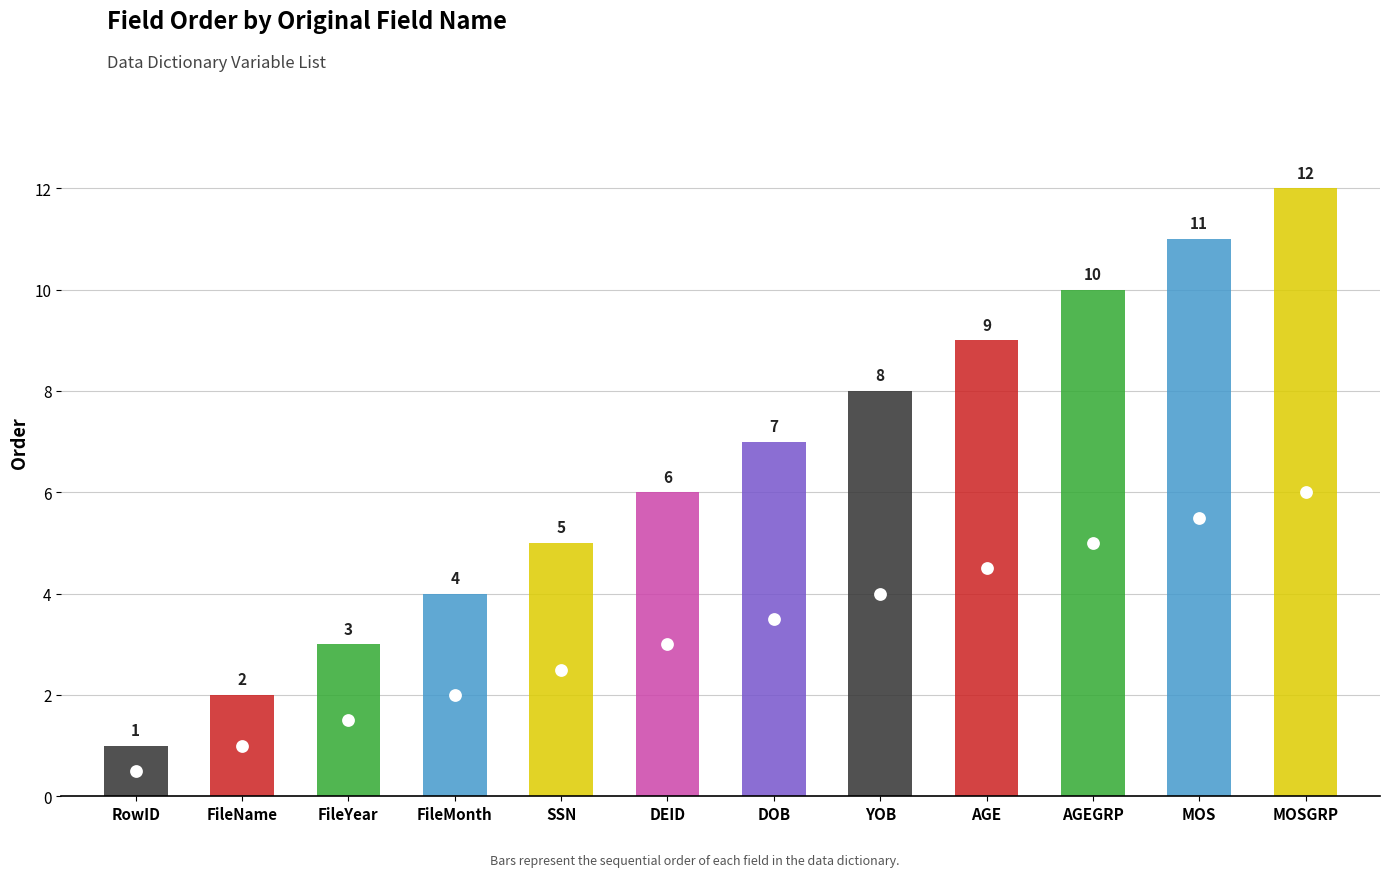

Reading left to right, what are all the values shown in this chart?

1	2	3	4	5	6	7	8	9	10	11	12